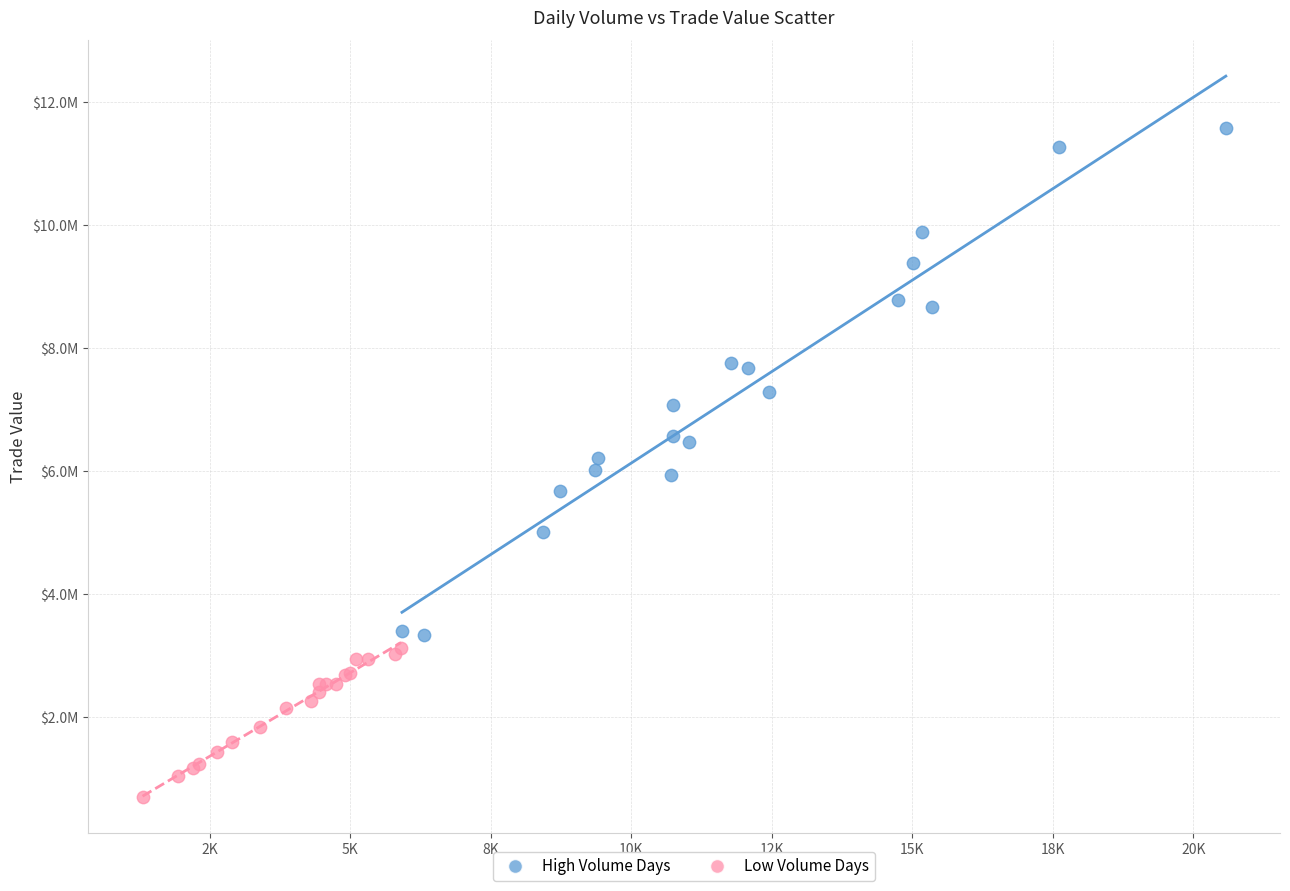

Which series contains the highest Y value?

High Volume Days